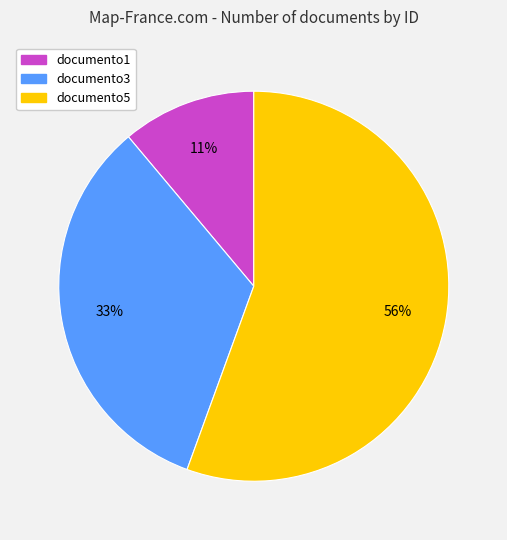

Is the sum of documento3 and documento5 greater than half?

Yes